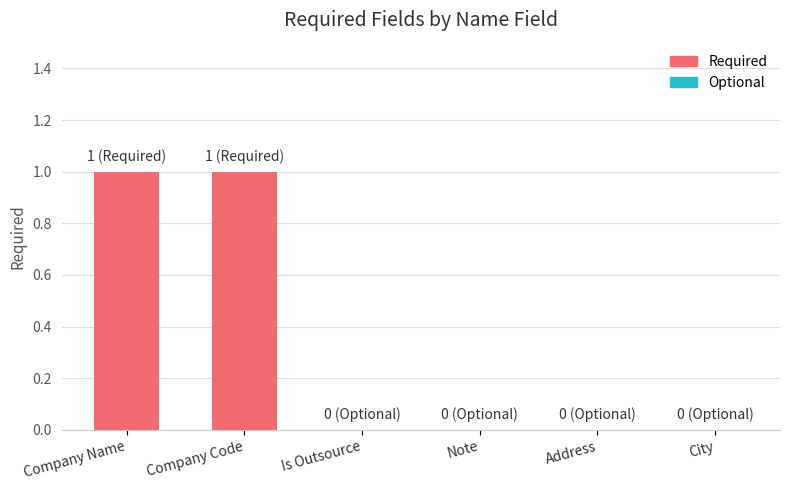

Reading left to right, transcribe all the data shown in this chart.

1	1	0	0	0	0